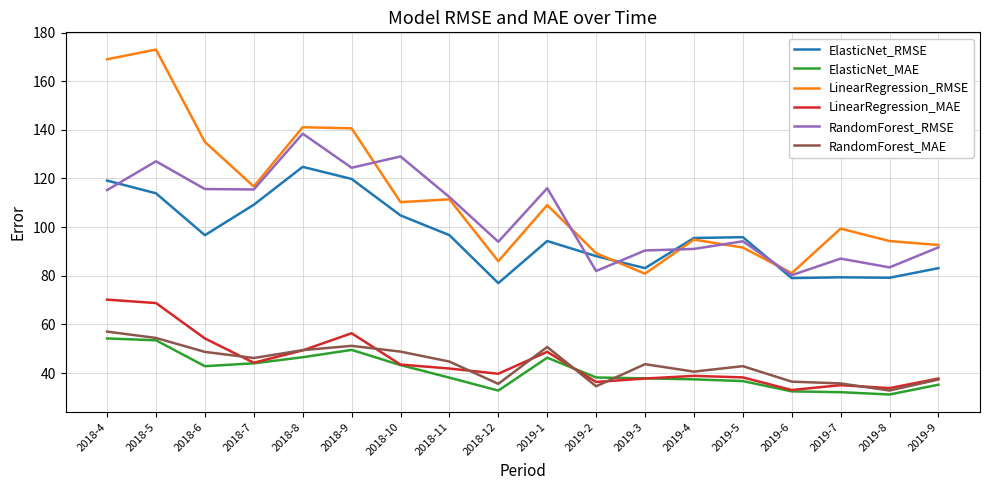

True or false: ElasticNet_MAE and RandomForest_RMSE cross at least once.

False